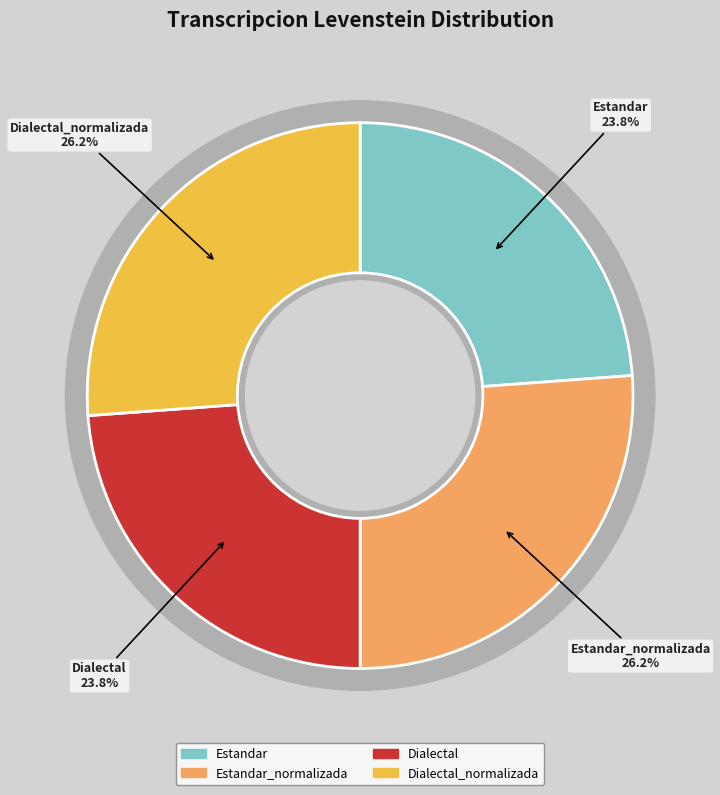

Do Estandar_normalizada and Dialectal together represent more than half of the pie?

No